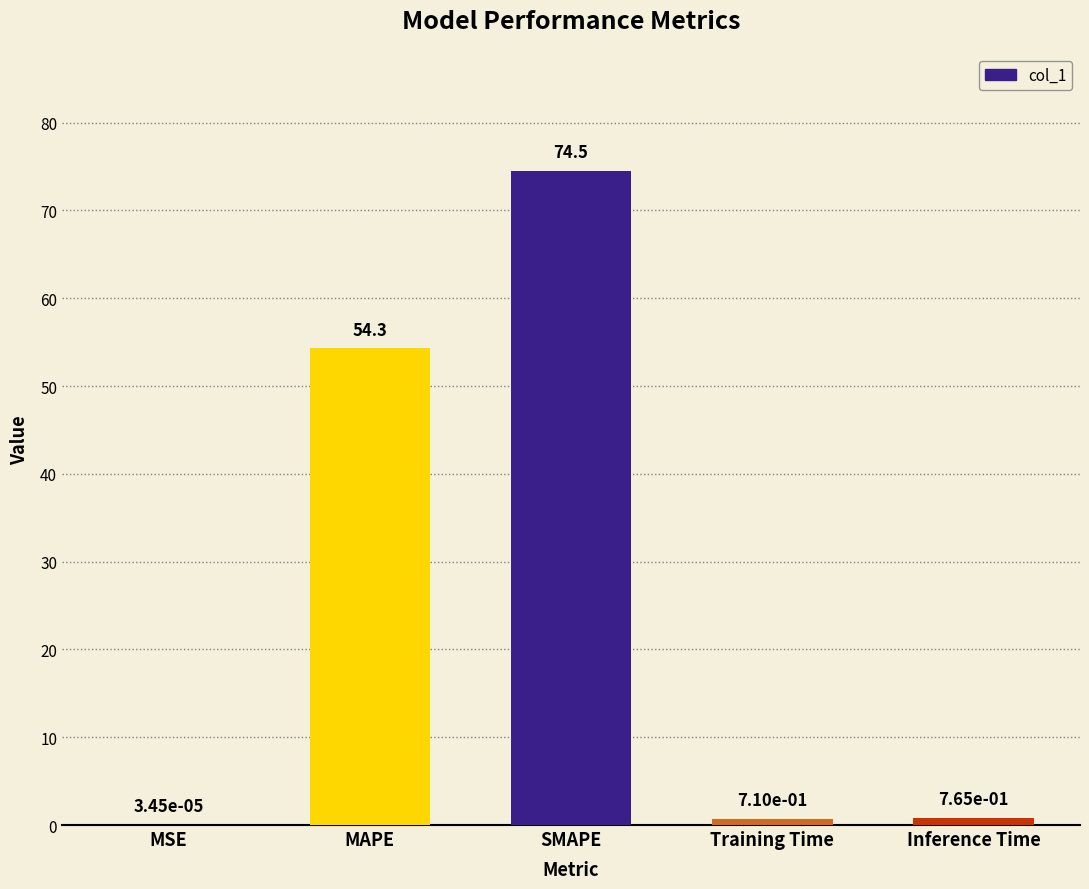

True or false: the data shows 54.3 at MAPE.

True